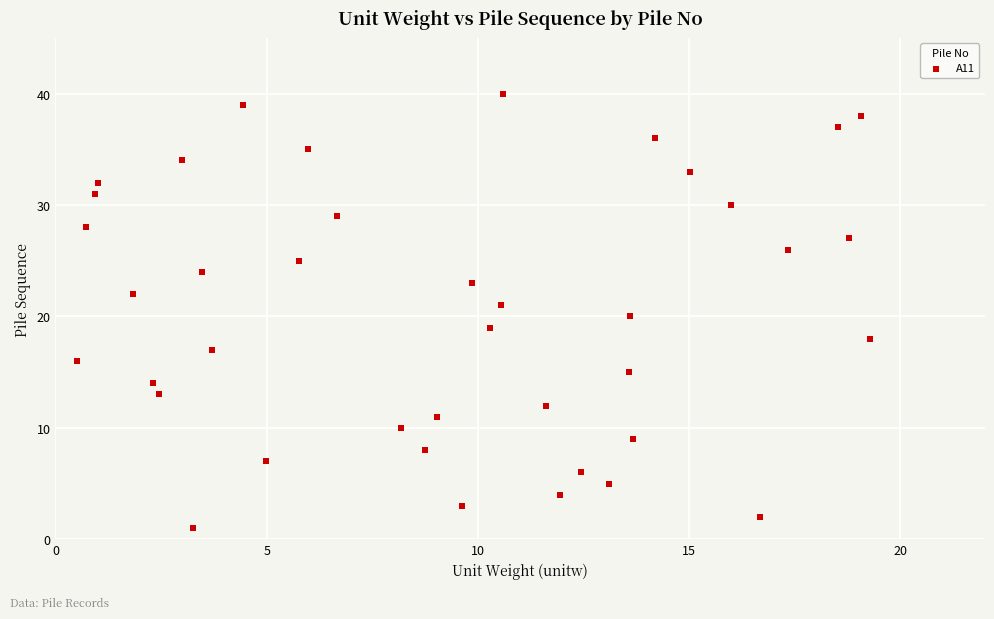

What is the range of Y values (max minus min)?

39